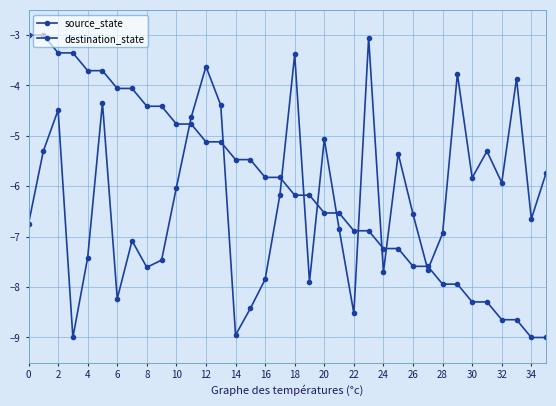

Which series has the largest total across all categories?

source_state